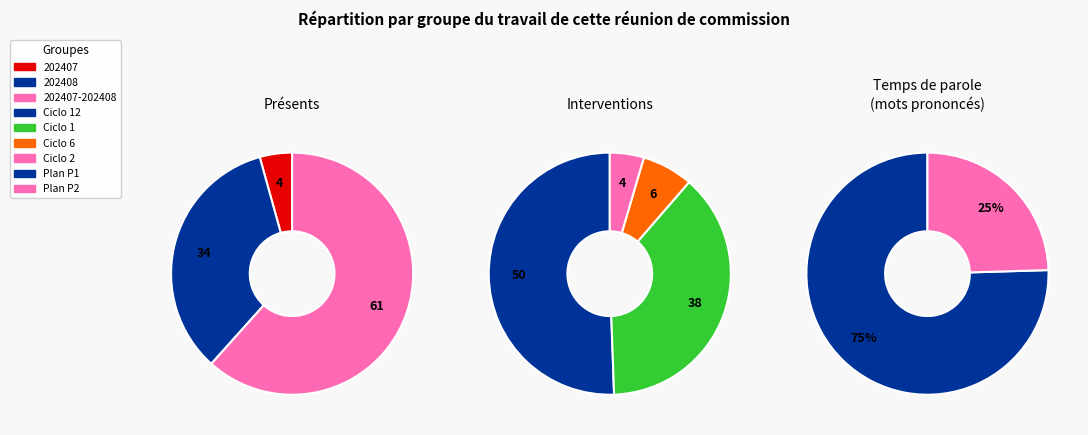

Which category has the smallest portion of the pie?

4